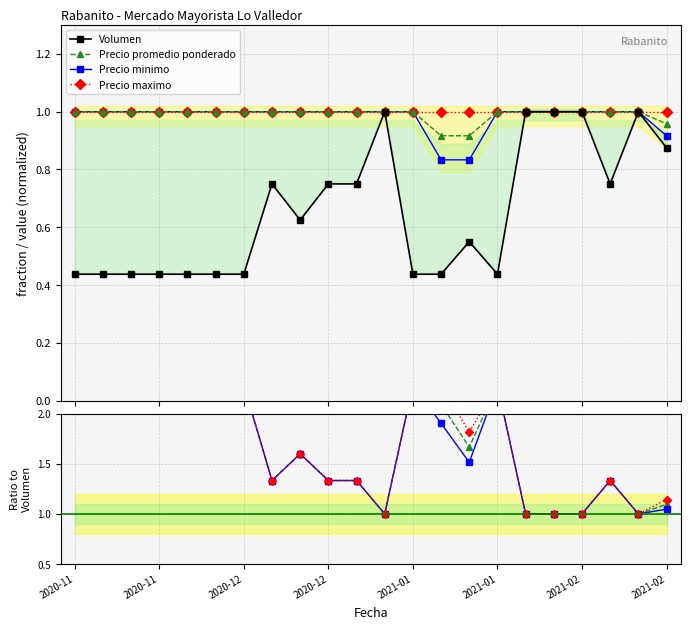

How many distinct data groups are displayed?

4